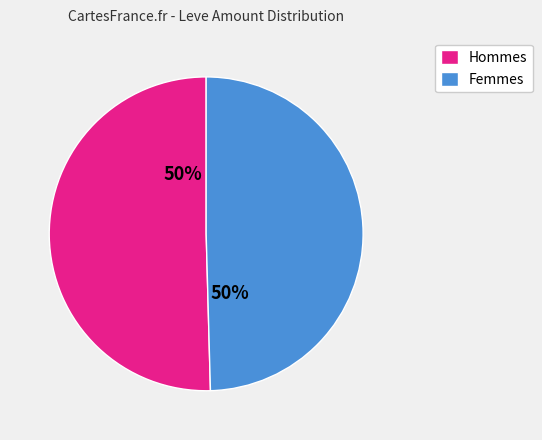

How many slices are in this pie chart?

2